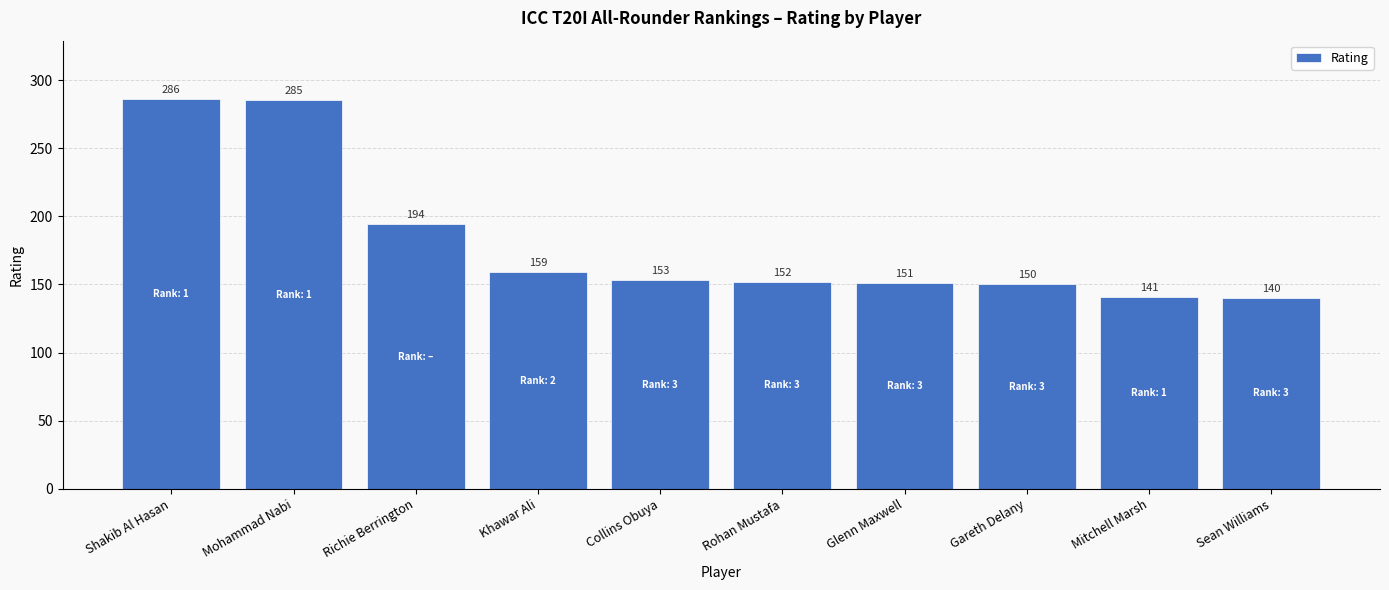

Reading left to right, transcribe all the data shown in this chart.

286	285	194	159	153	152	151	150	141	140